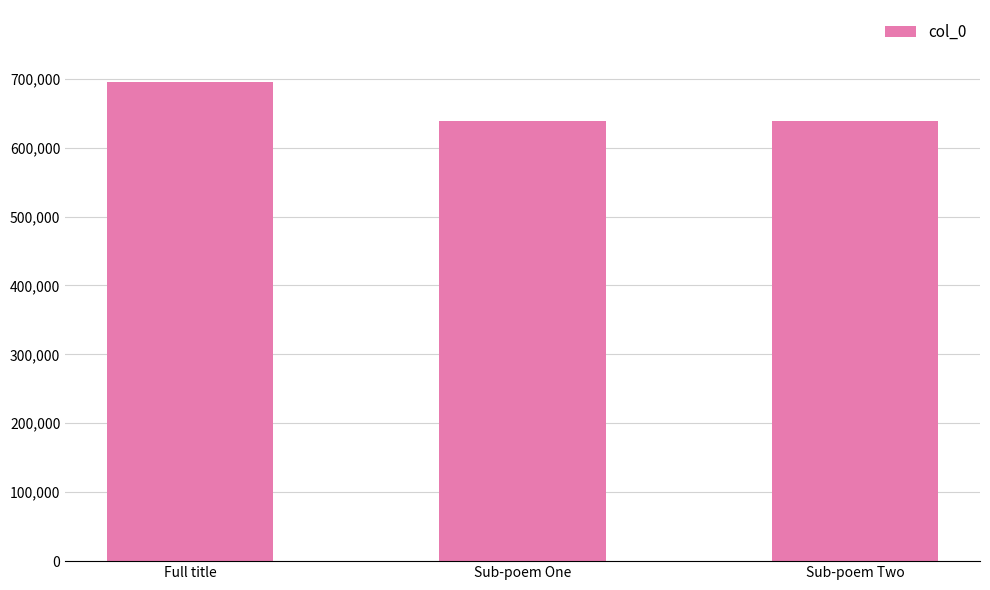

What is the greatest value displayed?

695307